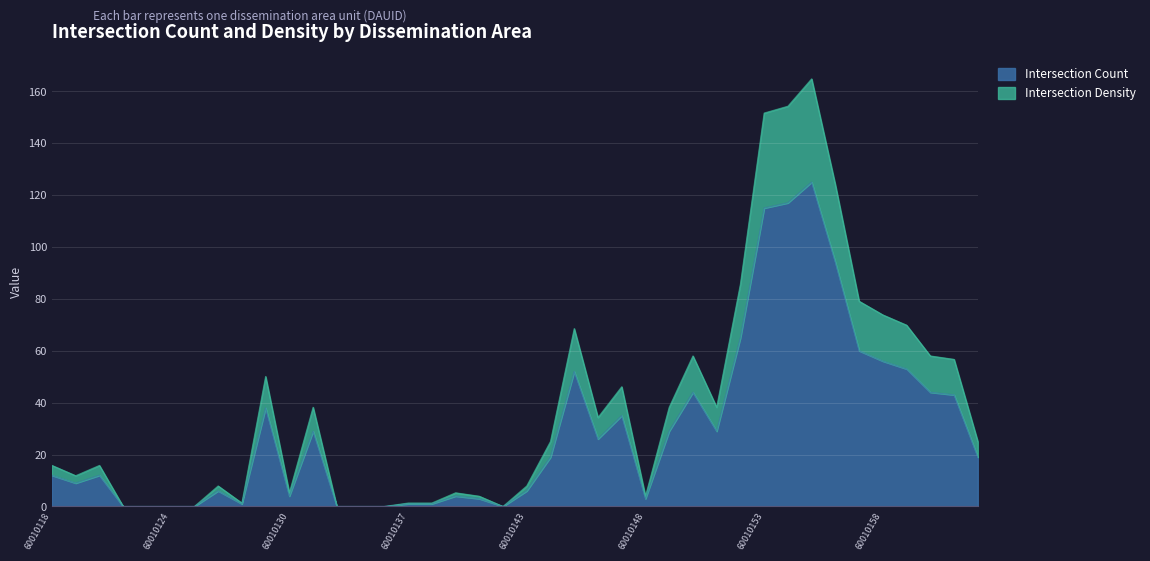

What is the difference between the maximum and minimum values in the Intersection Density series?

164.8